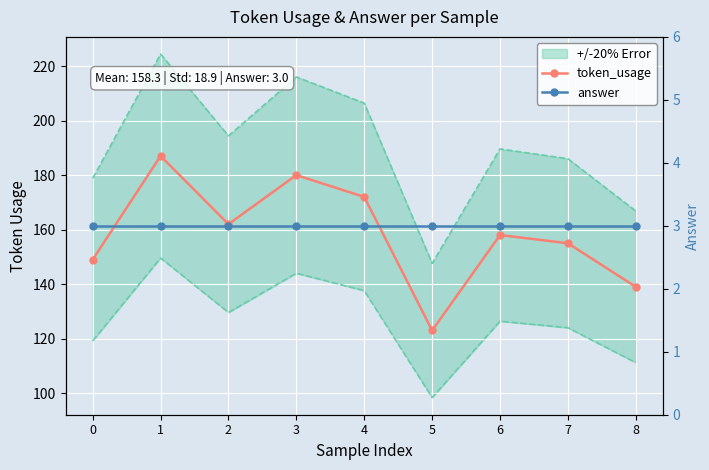

Rank the series by their average value, from highest to lowest.

token_usage, answer